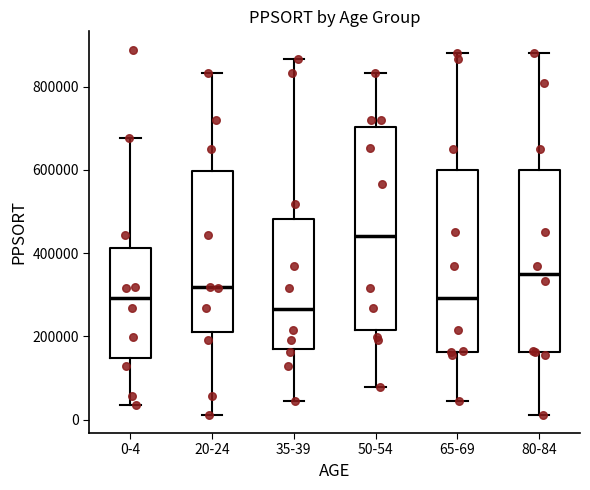

Reading left to right, transcribe this box plot: for each box, give where its median line is, the range the box spans, and where its two whiskers end, as read against the y-axis. The values are not printed on the chart, so give them approximately, as read against the axis.

0-4: median 300000, box 140000 to 420000, whiskers 40000 to 680000
20-24: median 320000, box 220000 to 600000, whiskers 20000 to 840000
35-39: median 260000, box 180000 to 480000, whiskers 40000 to 860000
50-54: median 440000, box 220000 to 700000, whiskers 80000 to 840000
65-69: median 300000, box 160000 to 600000, whiskers 40000 to 880000
80-84: median 360000, box 160000 to 600000, whiskers 20000 to 880000